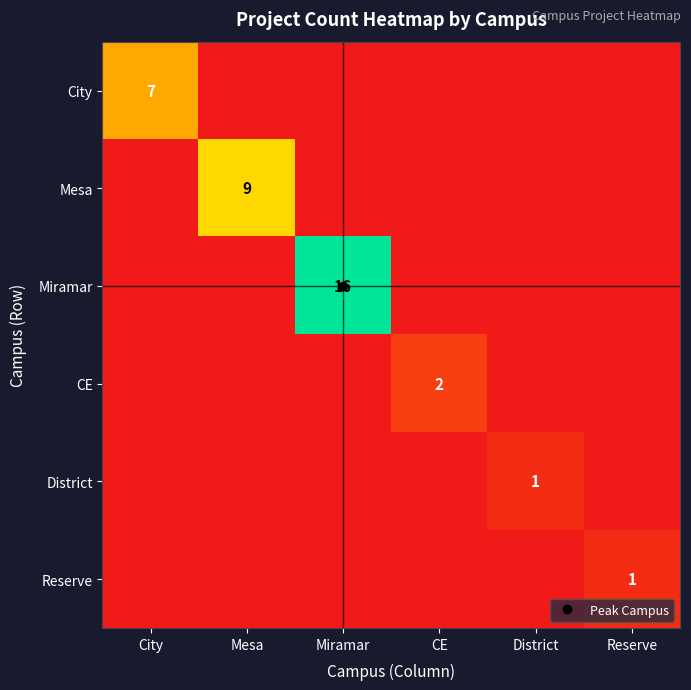

Rank the series at Mesa from highest to lowest value.

Mesa, City, Miramar, CE, District, Reserve